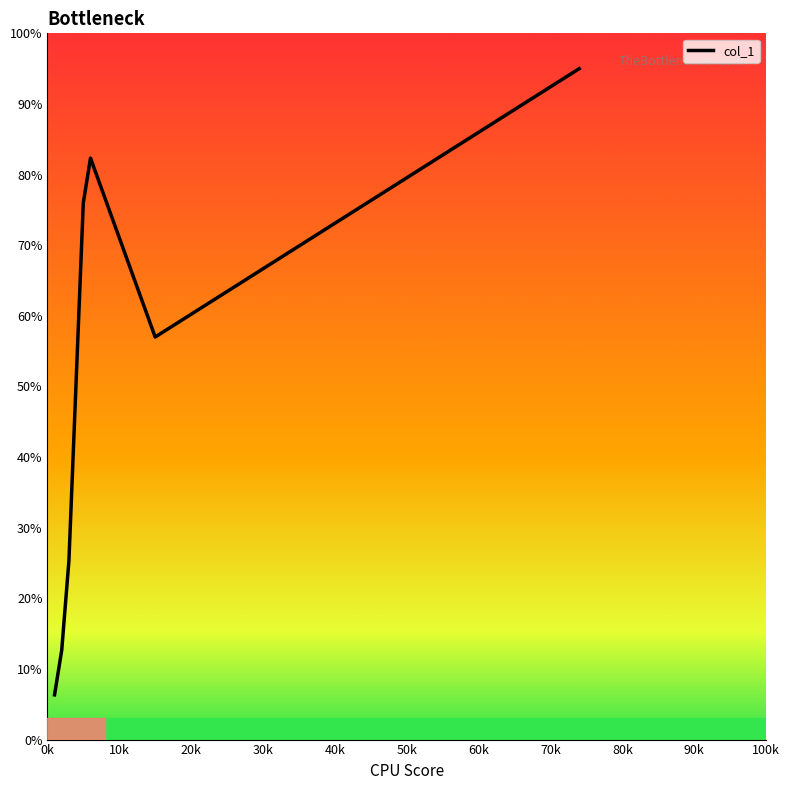

What is the average value?

50.7